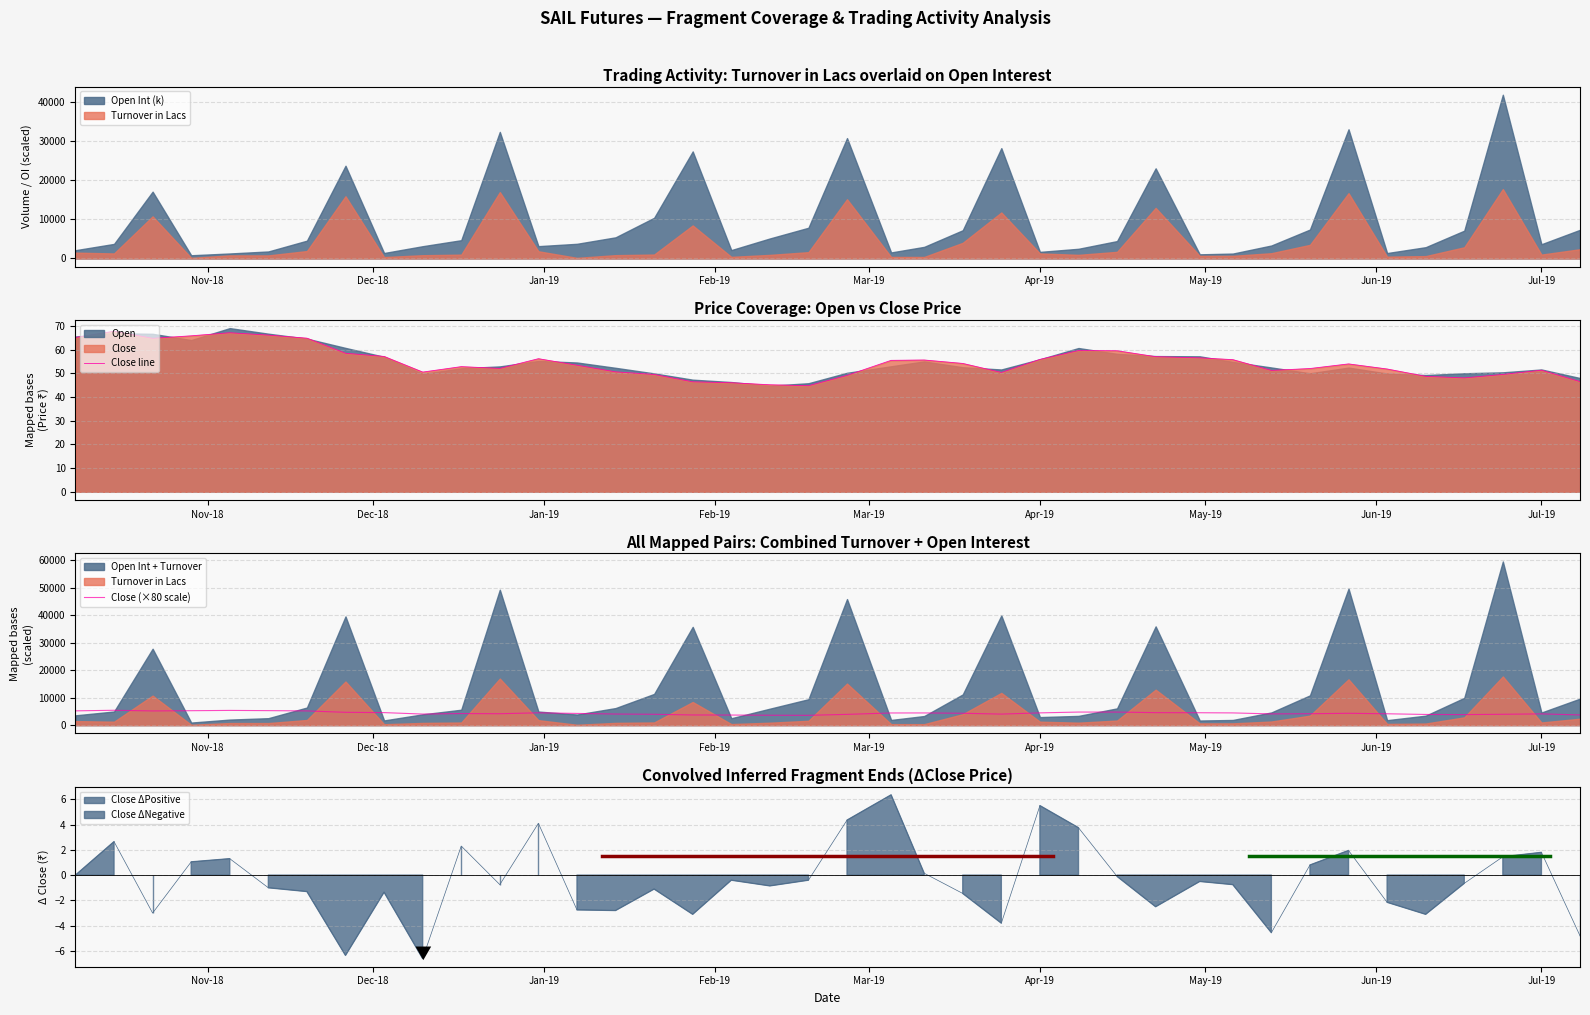

What is the difference between the second highest and second lowest values in the Close (×80 scale) series?

1756